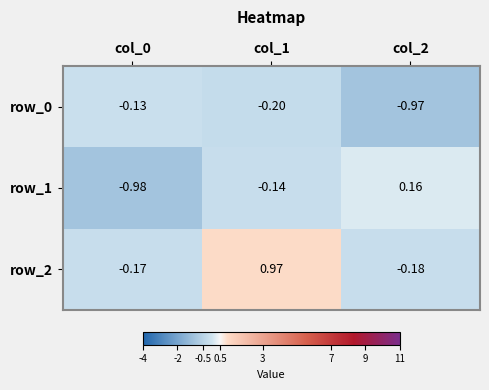

True or false: row_1 has a value of -0.1 at col_1.

False